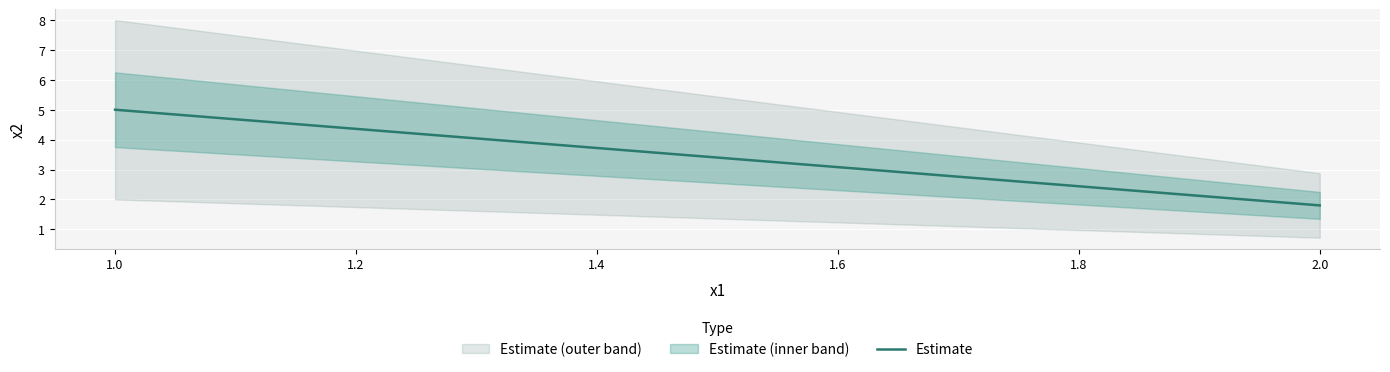

What is the smallest value displayed?

1.8